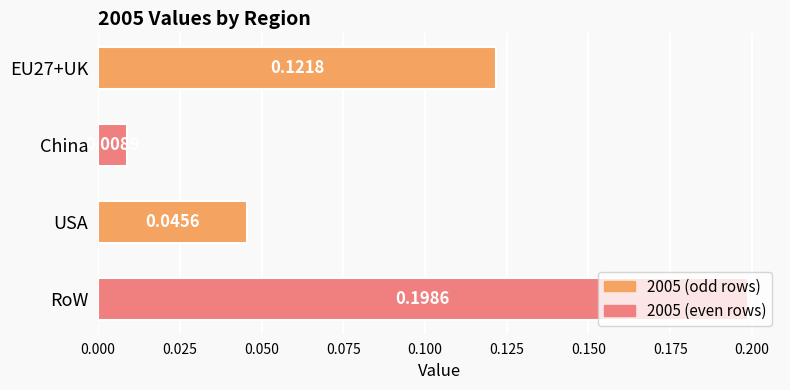

Which label corresponds to the largest value in the chart?

RoW